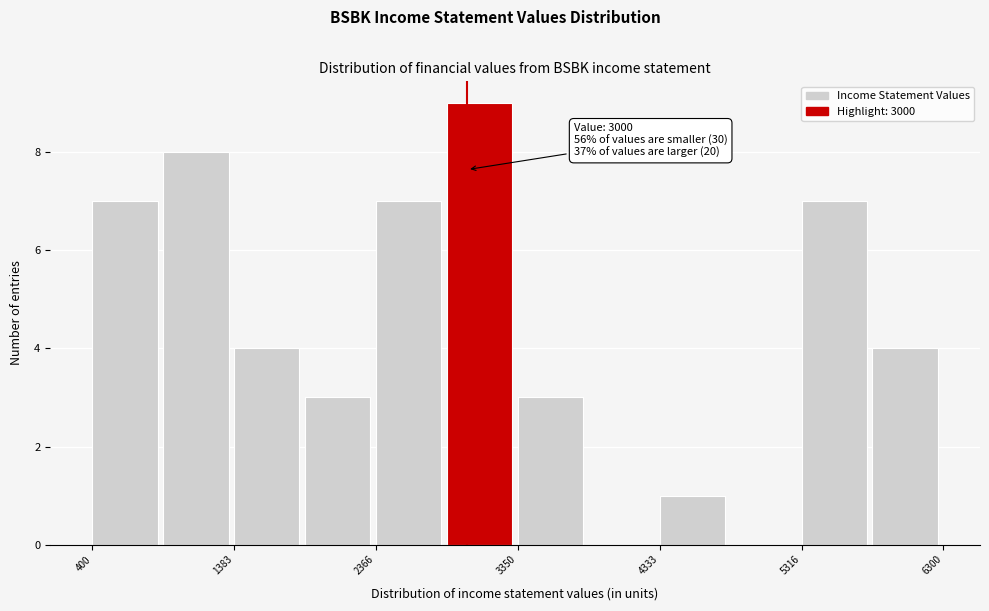

Over which range of the x-axis is the bar tallest?

2900 to 3400